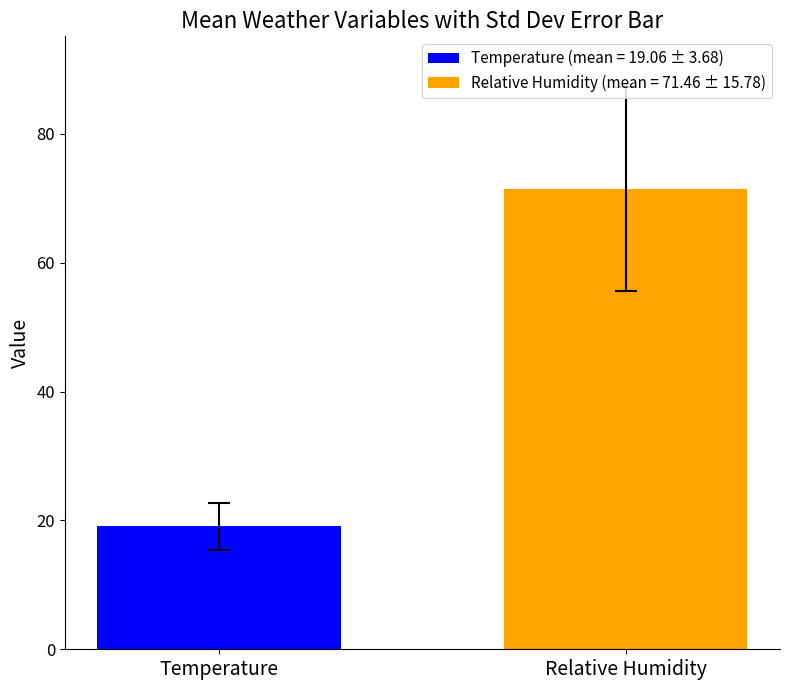

Which series has the widest spread of values?

Temperature (mean = 19.06 ± 3.68)